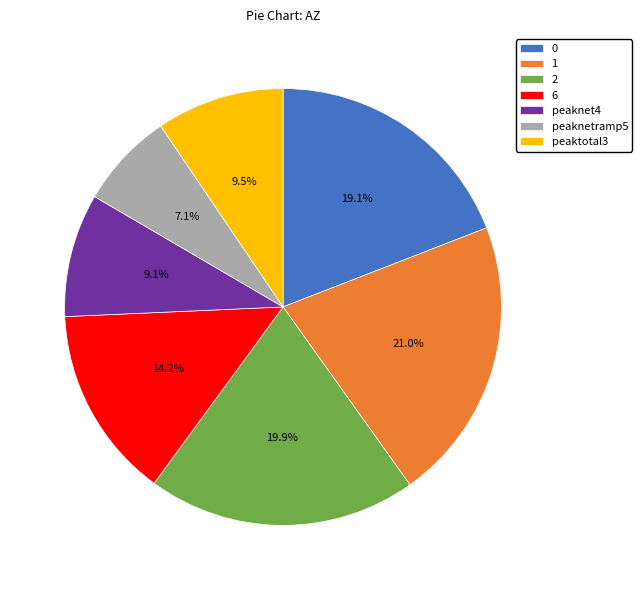

Combined, do peaktotal3 and 2 account for over 50%?

No